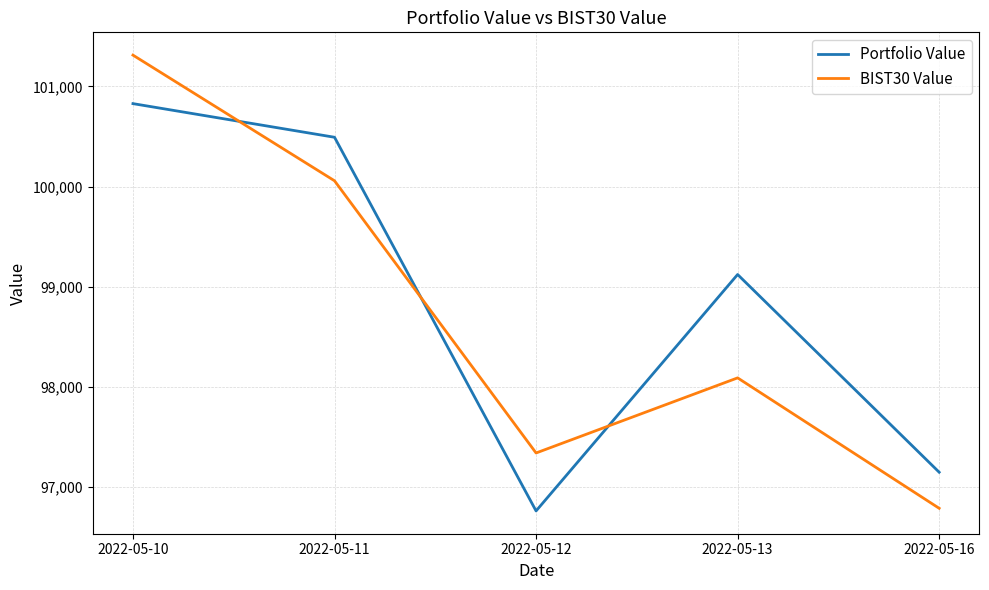

Reading right to left, list all the values displayed in this chart.

Portfolio Value: 2022-05-16=97149.0	2022-05-13=99122.7	2022-05-12=96762.6	2022-05-11=100493.0	2022-05-10=100828.8
BIST30 Value: 2022-05-16=96788.8	2022-05-13=98090.9	2022-05-12=97341.1	2022-05-11=100058.5	2022-05-10=101313.0